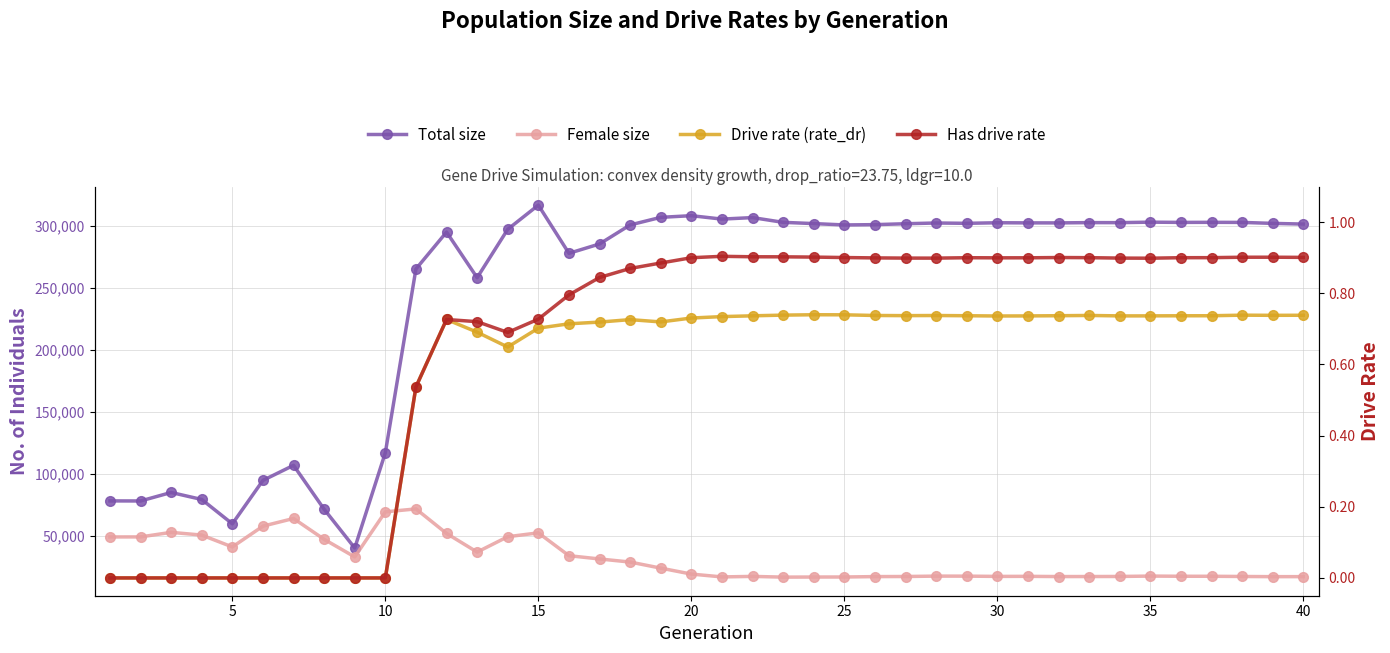

How many interior local peaks does the Drive rate (rate_dr) series have?

6